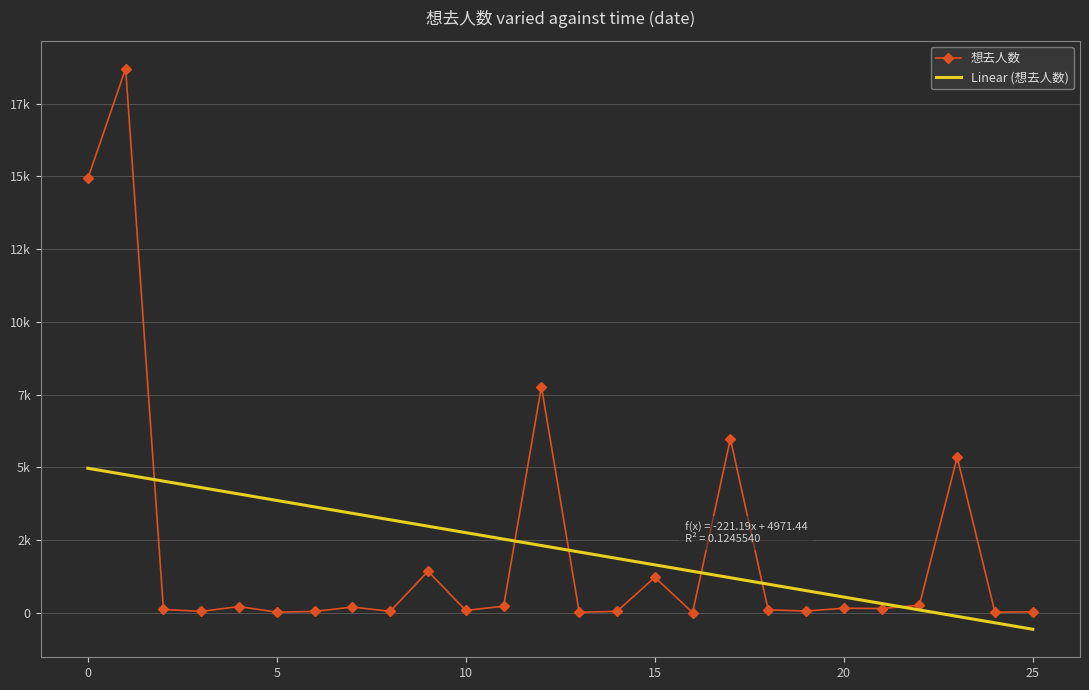

What are all the series names shown in the legend?

想去人数, Linear (想去人数)